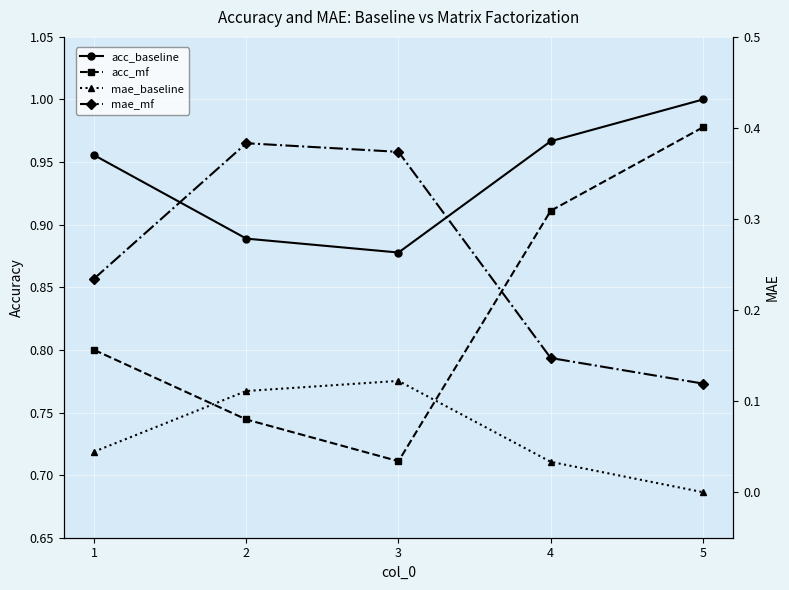

What value does the acc_mf series have at 2?

0.7